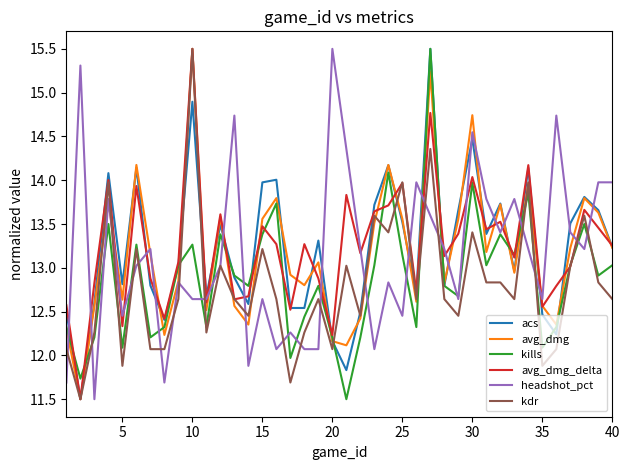

What is the maximum value for acs?

15.5